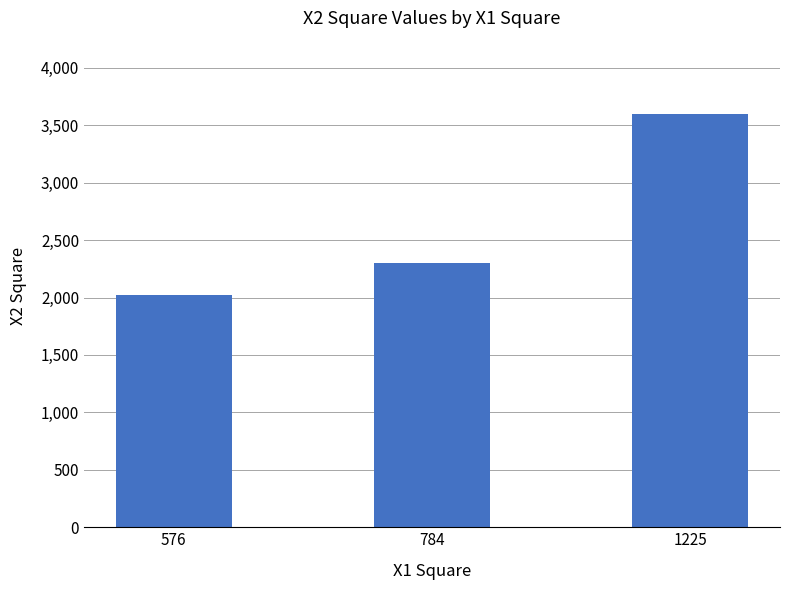

What is the ratio of the value at 784 to the value at 576?

1.1